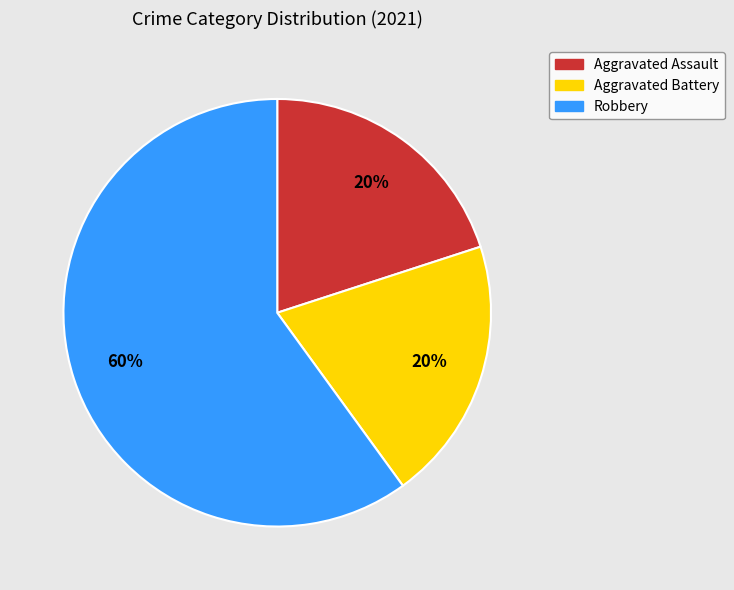

What is the largest slice in the pie chart?

Robbery